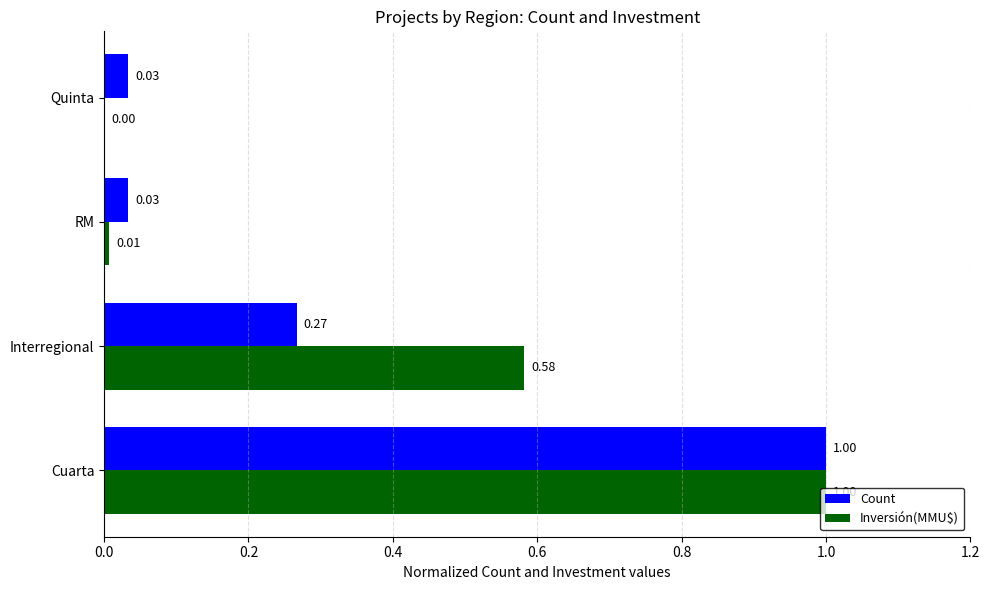

At which category is the sum across all series the highest?

Cuarta